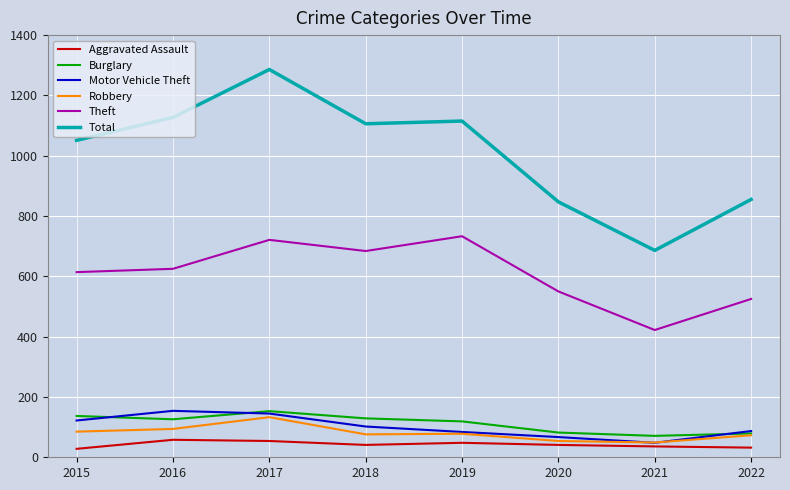

Does the chart have visible grid lines?

Yes